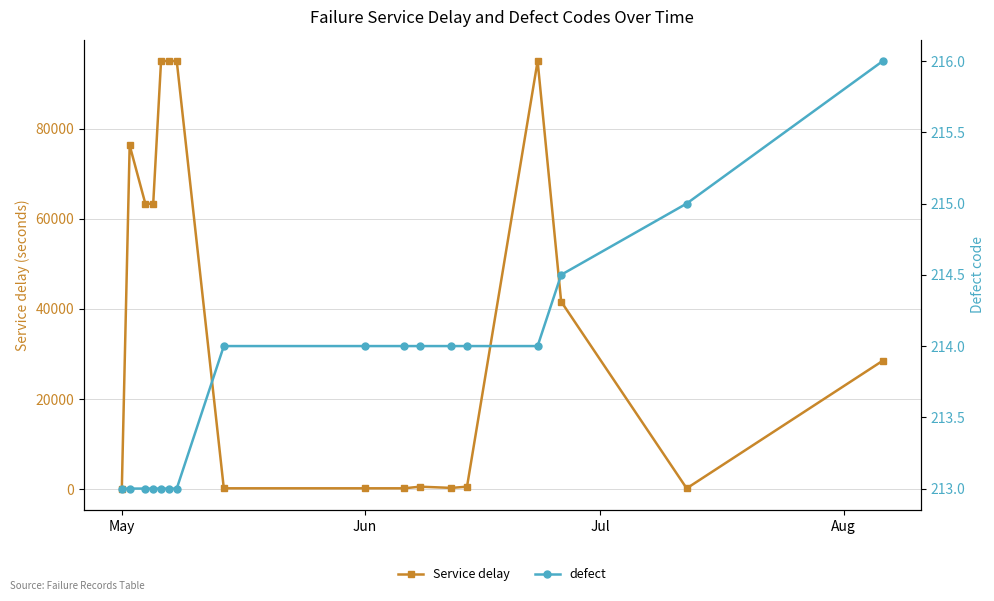

Reading left to right, extract all data points from this chart.

Service delay: 120.0	76320.0	63360.0	63360.0	95040.0	95040.0	95040.0	180.0	180.0	180.0	540.0	270.0	540.0	95040.0	41641.2	164.7	28513.7
defect: 213.0	213.0	213.0	213.0	213.0	213.0	213.0	214.0	214.0	214.0	214.0	214.0	214.0	214.0	214.5	215.0	216.0